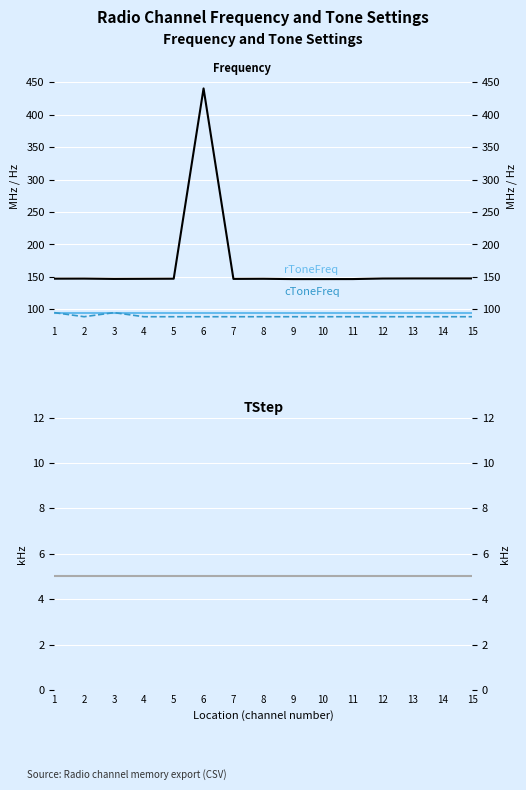

What is the value of the cToneFreq point at the 7th from the left?

88.5